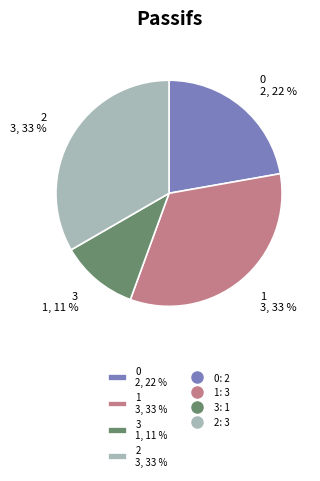

To the nearest percent, what is the difference between the largest and smallest slice percentages?

22%